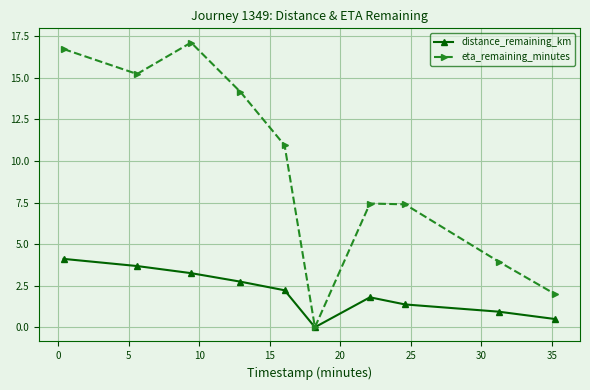

Which series has the largest total across all categories?

eta_remaining_minutes